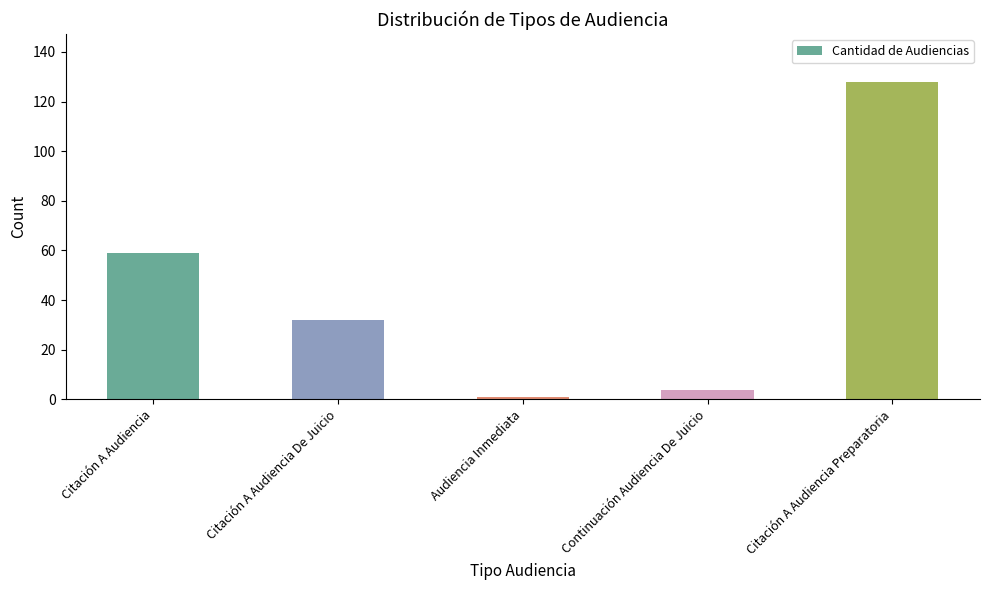

True or false: the data shows 104 at Citación A Audiencia.

False